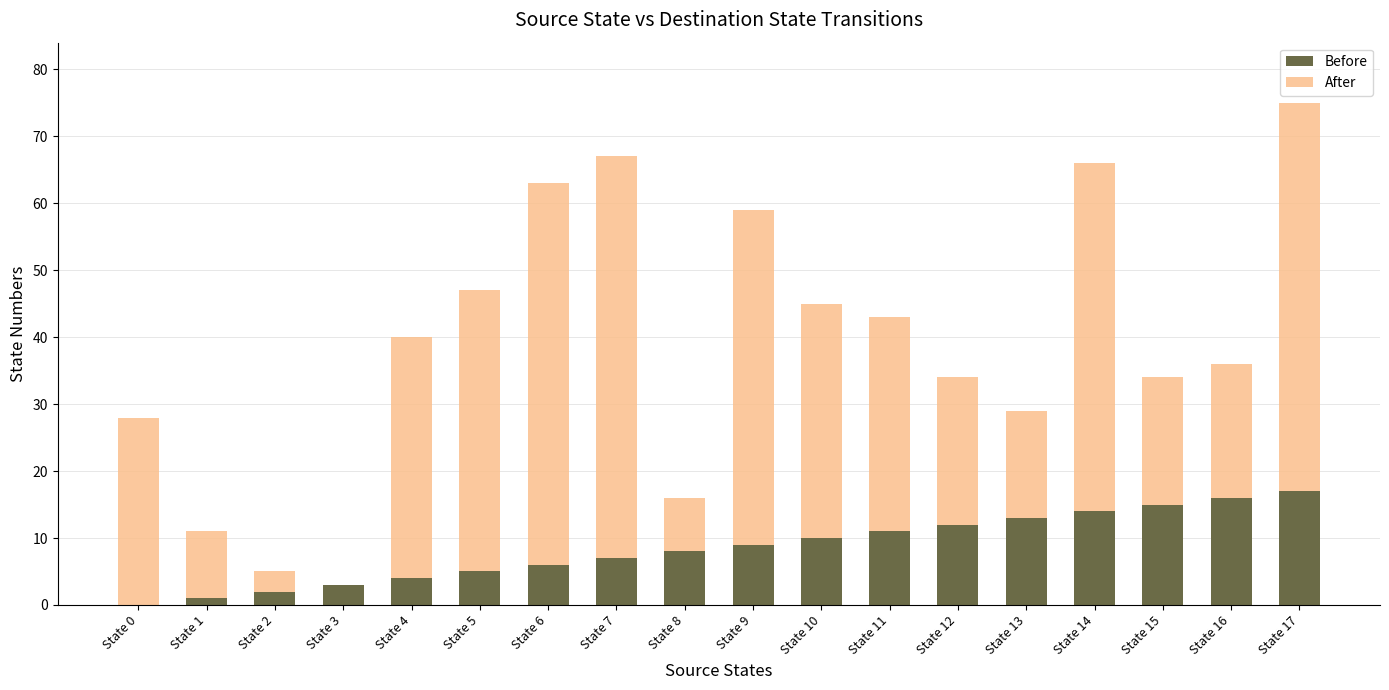

True or false: Before has a value of 11 at State 11.

True